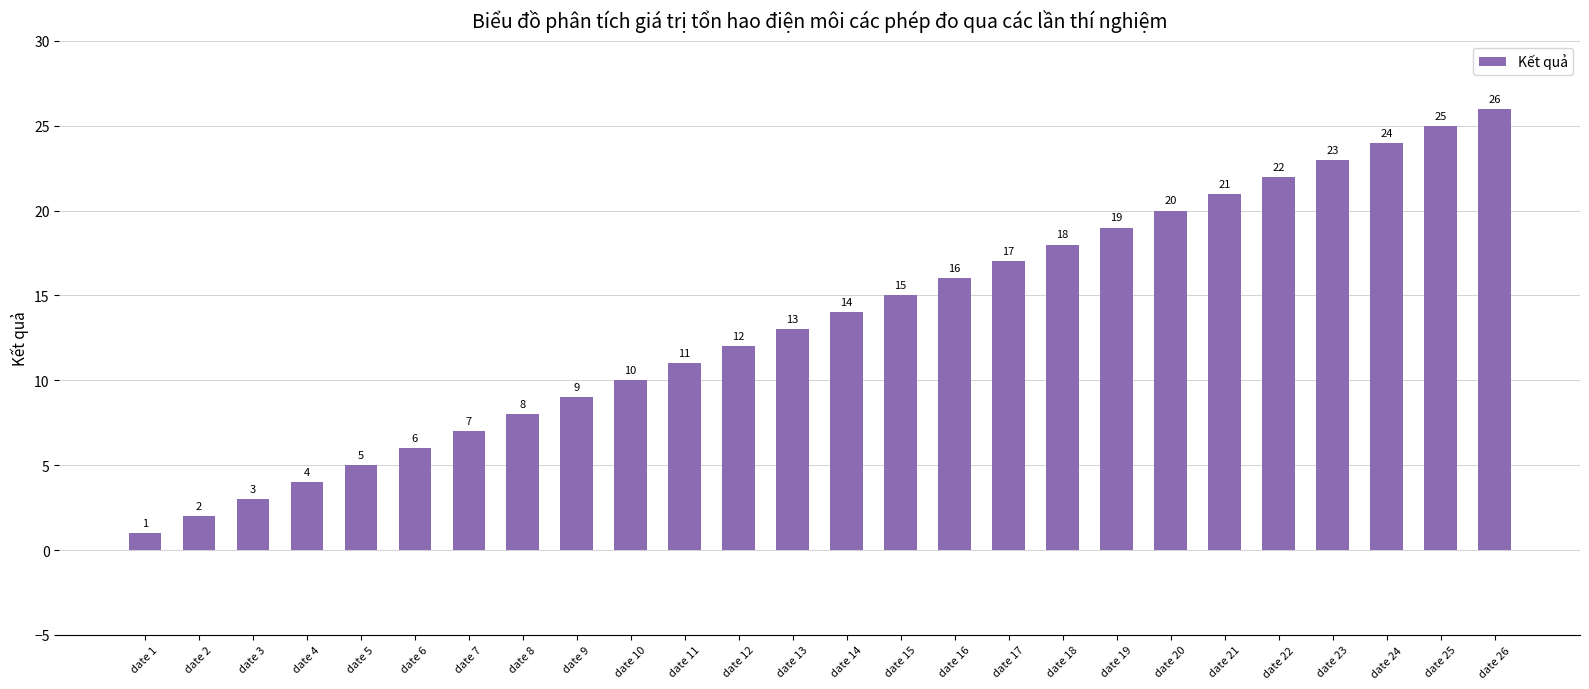

What is the value of the 3rd bar from the left?

3